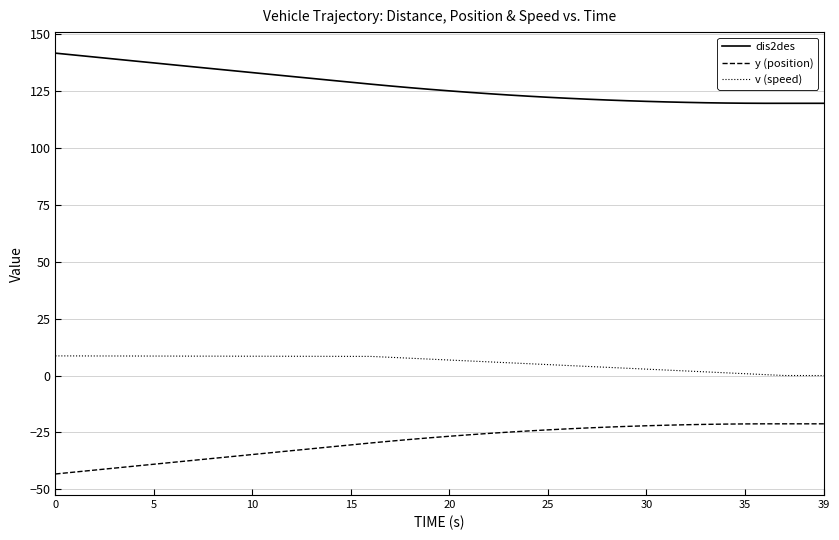

What is the maximum value shown in the chart?

141.7